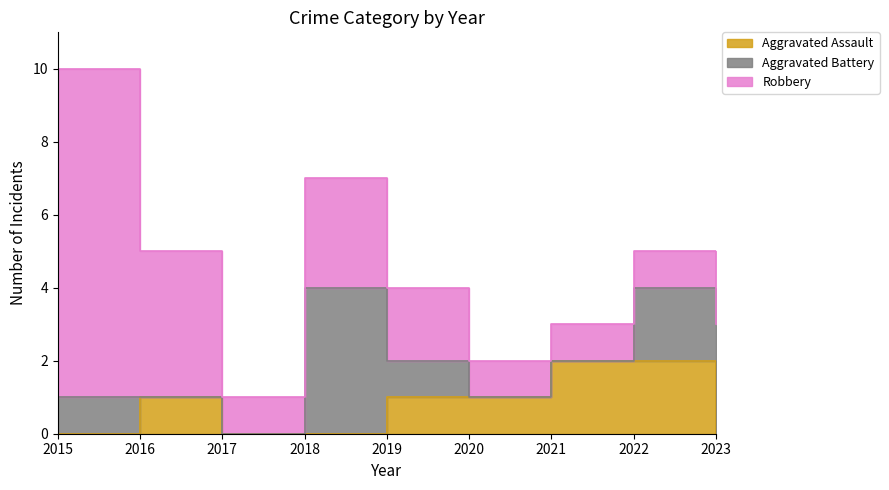

Does the chart display data point markers on the line(s)?

No